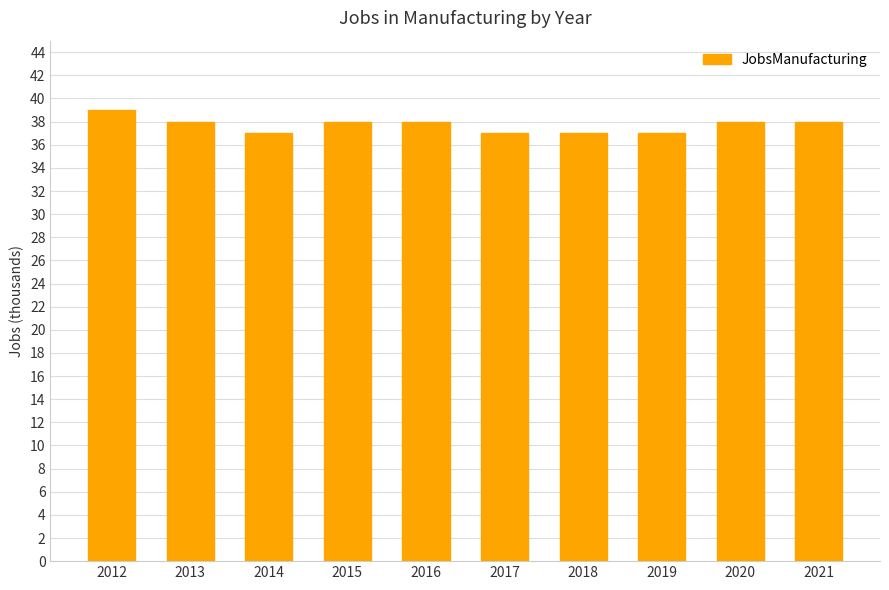

Read the value at 2014.

37